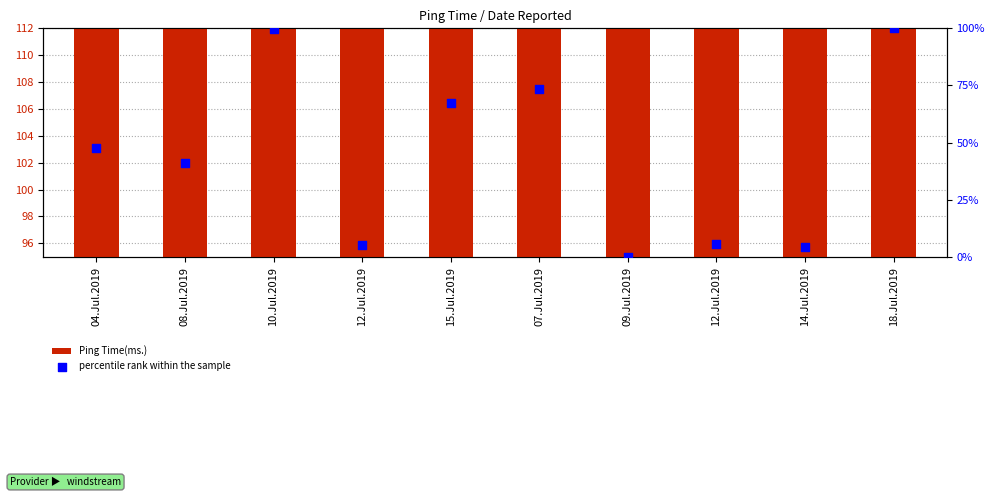

Is the value of percentile rank within the sample at 18.Jul.2019 greater than the value of Ping Time(ms.) at 07.Jul.2019?

No